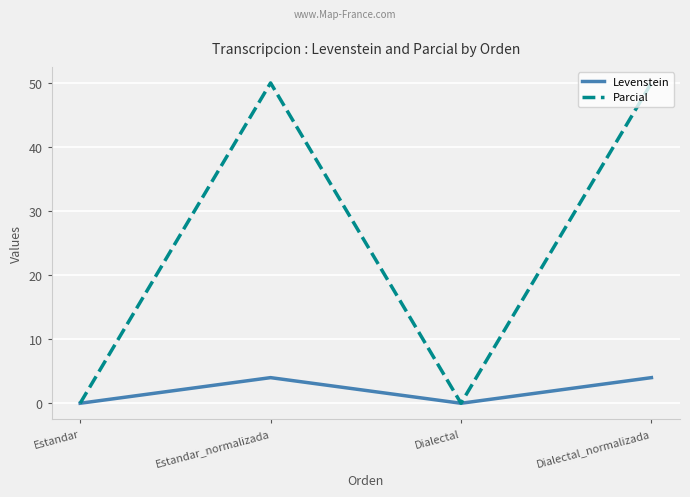

What is the sum of the Parcial values at Estandar_normalizada and Dialectal?

50